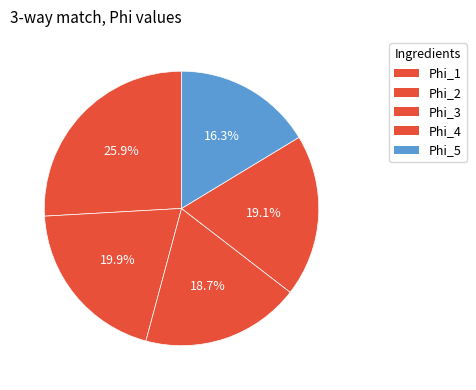

What is the ratio of the value at Phi_2 to the value at Phi_1?

0.8